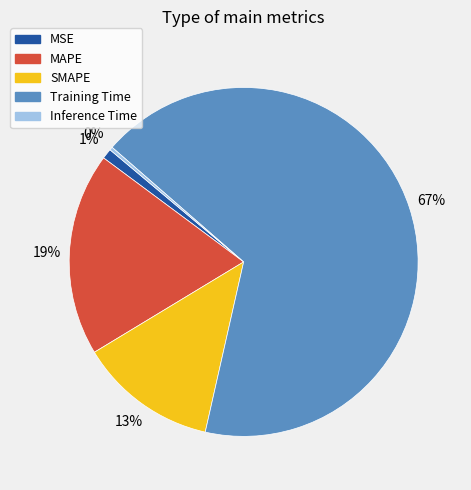

Rank the categories by value from lowest to highest.

Inference Time, MSE, SMAPE, MAPE, Training Time